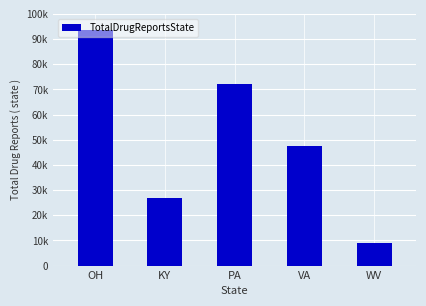

Are the bars horizontal?

No